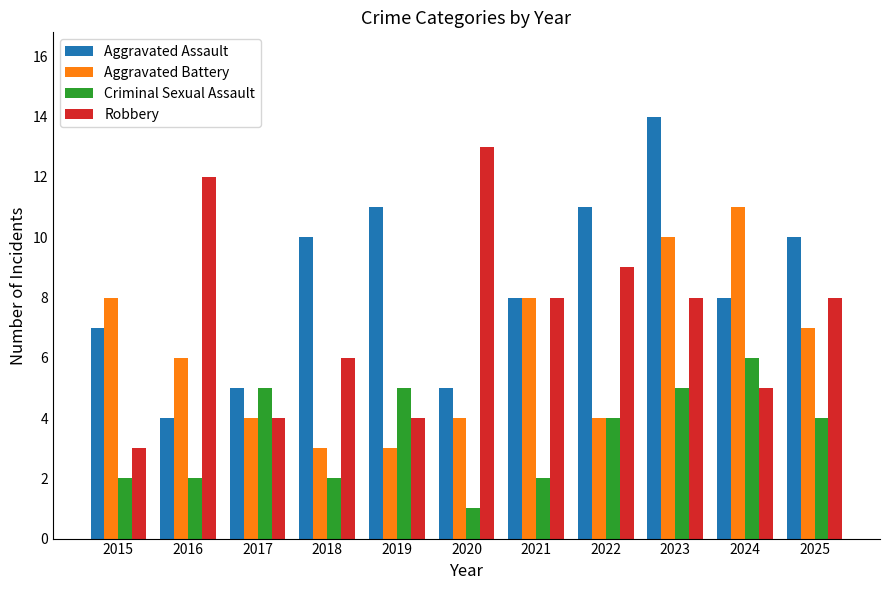

At which category is the sum across all series the highest?

2023